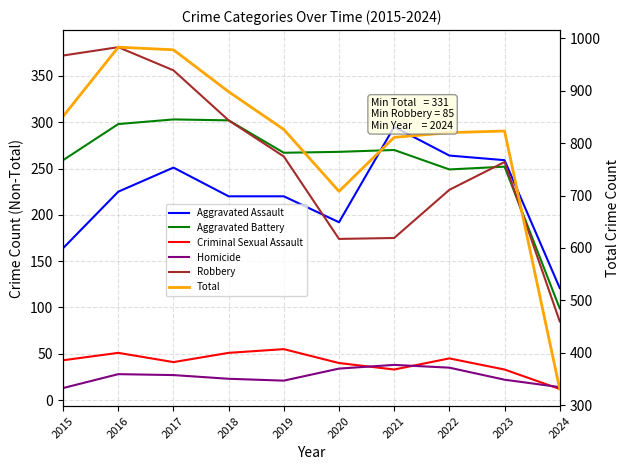

Reading left to right, what are all the values shown in this chart?

Aggravated Assault: 164	225	251	220	220	192	295	264	259	121
Aggravated Battery: 259	298	303	302	267	268	270	249	252	99
Criminal Sexual Assault: 43	51	41	51	55	40	33	45	33	12
Homicide: 13	28	27	23	21	34	38	35	22	14
Robbery: 372	381	356	302	263	174	175	227	257	85
Total: 851	983	978	898	826	708	811	820	823	331